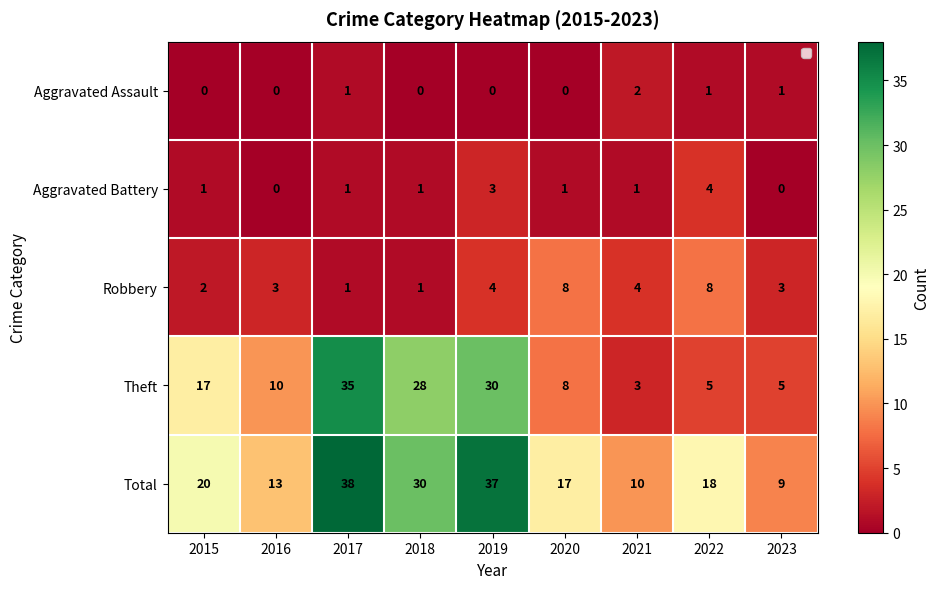

Which series changed the most between 2017 and 2021?

Theft